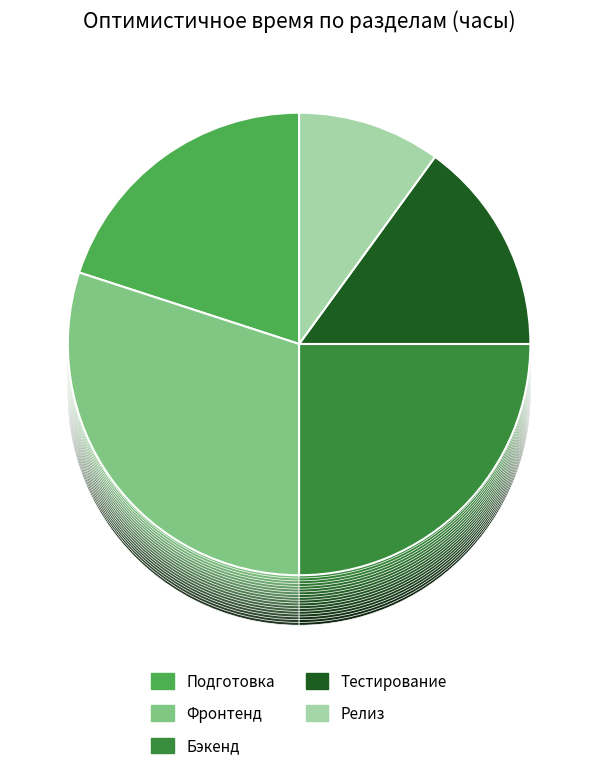

What is the change in value from Фронтенд to Тестирование?

-150